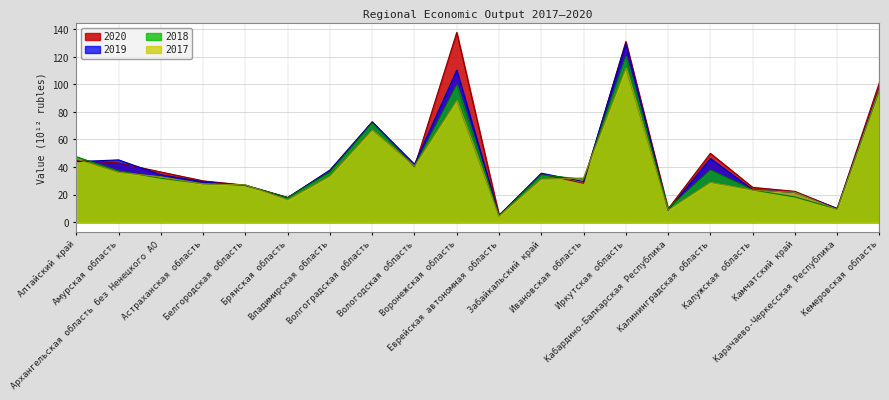

How many values in the 2020 series are below 36?

10